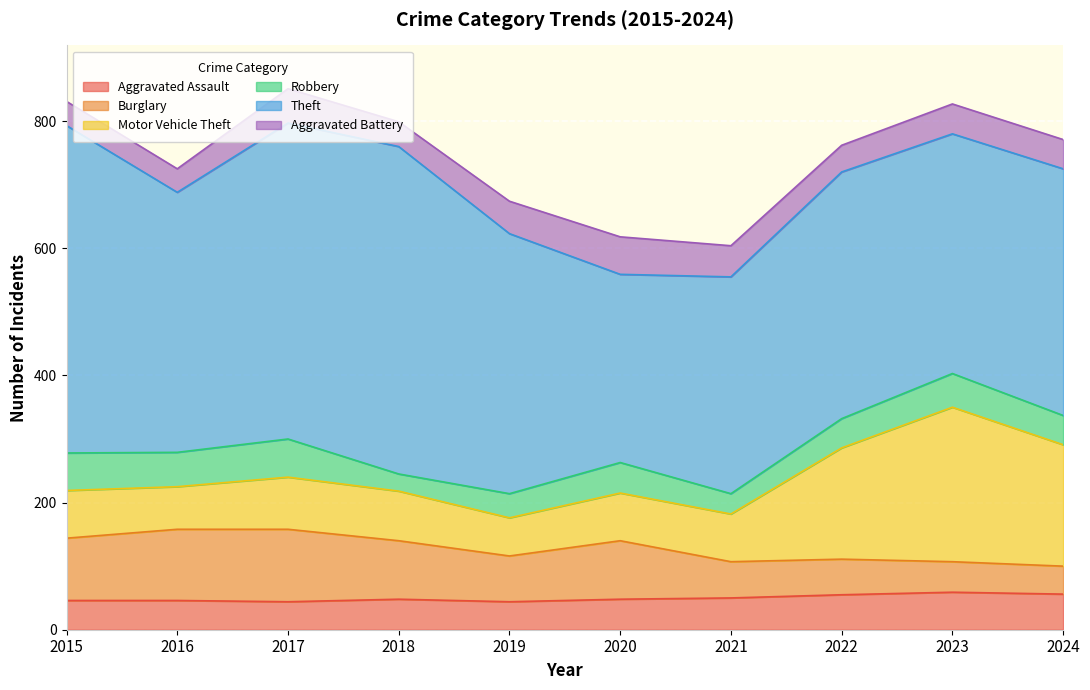

At which category does Aggravated Assault reach its first local peak?

2018